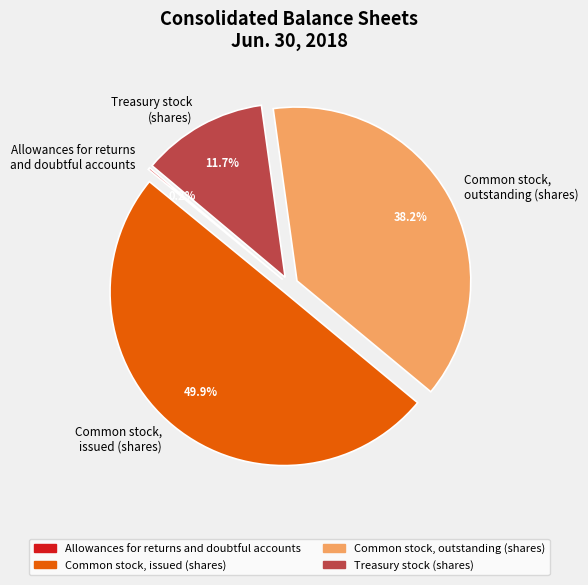

Which category has the biggest portion of the pie?

Common stock, issued (shares)